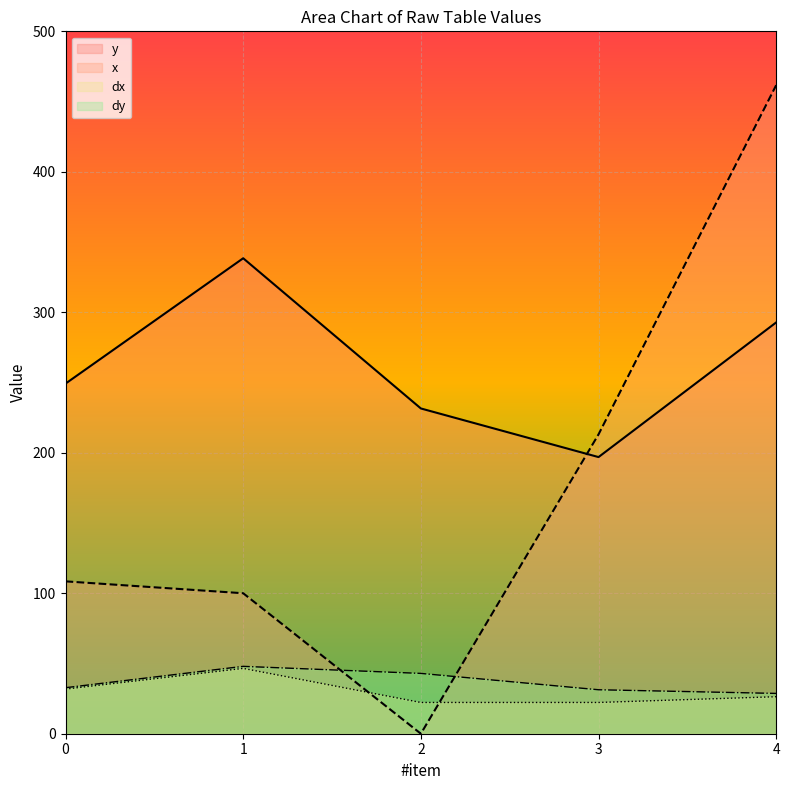

Which series has the largest total across all categories?

y